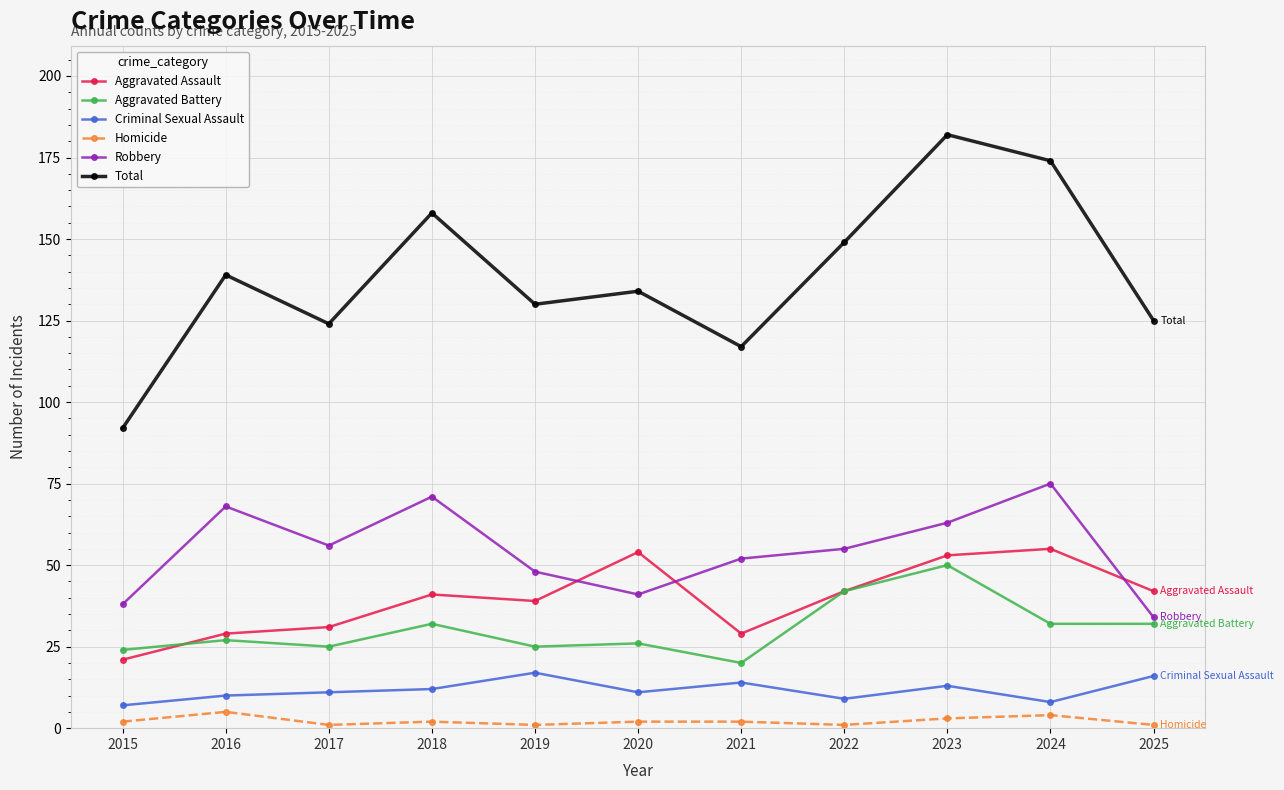

Which series ends up on top after the final intersection of Aggravated Battery and Aggravated Assault?

Aggravated Assault